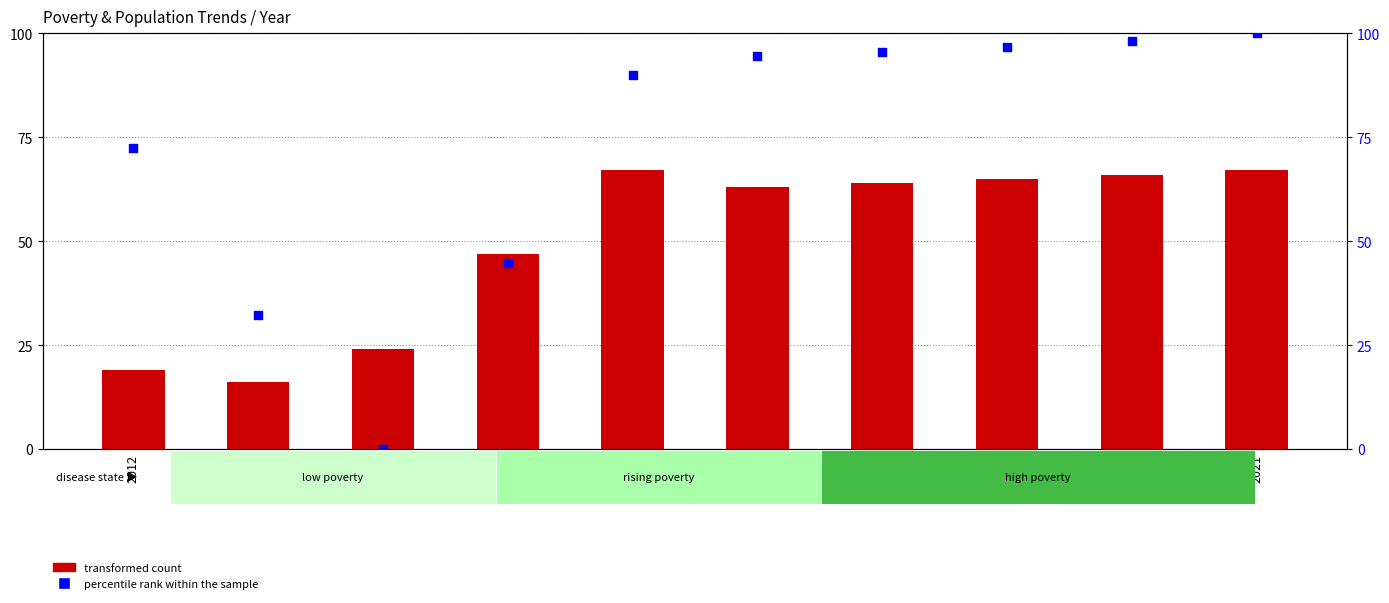

Which series has the widest spread of Y values?

percentile rank within the sample